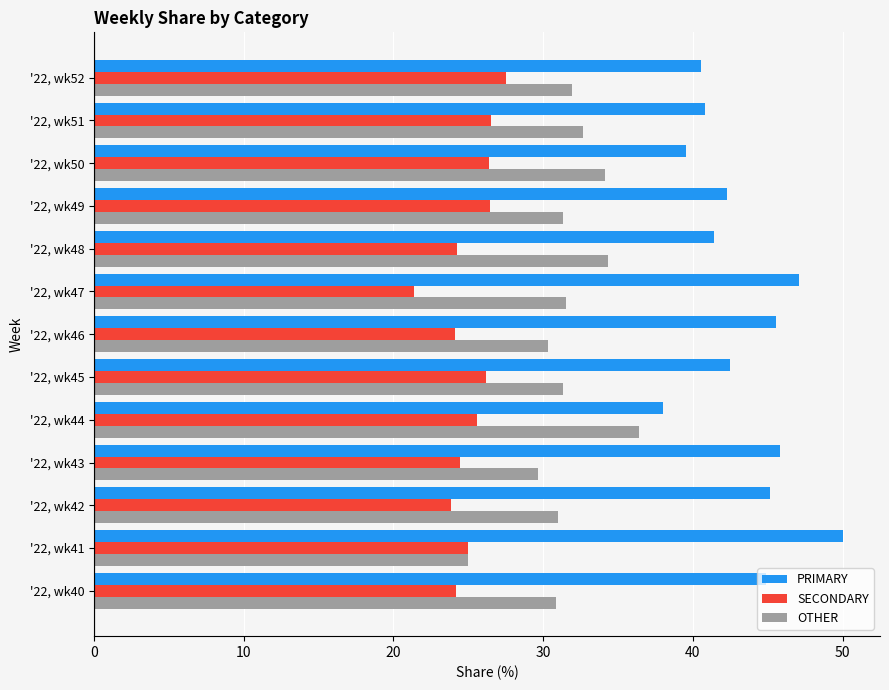

List the series in order of their overall mean, lowest first.

SECONDARY, OTHER, PRIMARY